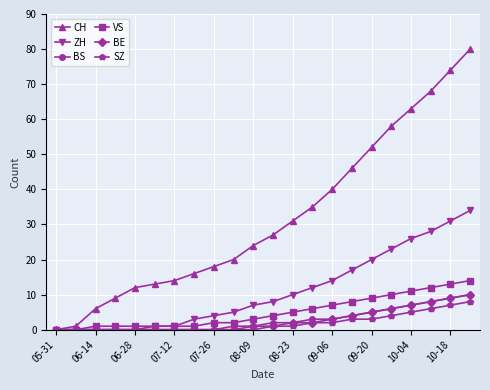

Which series has the widest spread of values?

CH